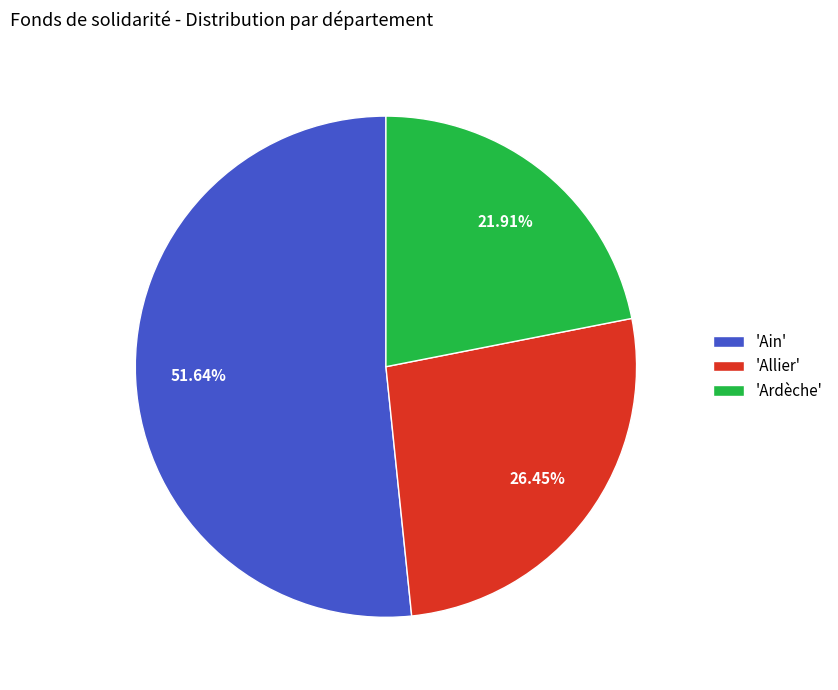

What is the ratio of the value at 'Allier' to the value at 'Ardèche'?

1.2